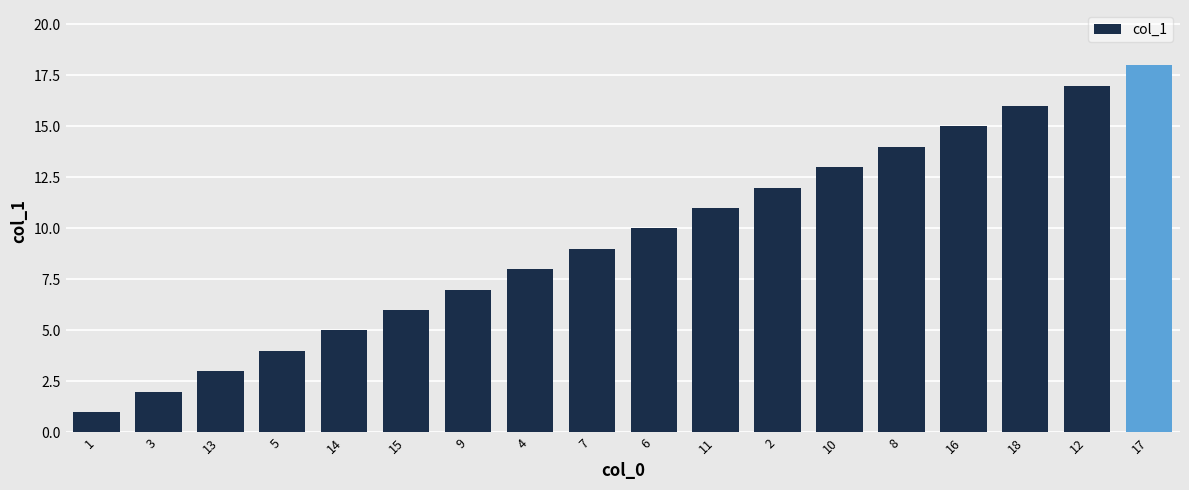

The chart shows a value of 3 at 13. True or false?

True